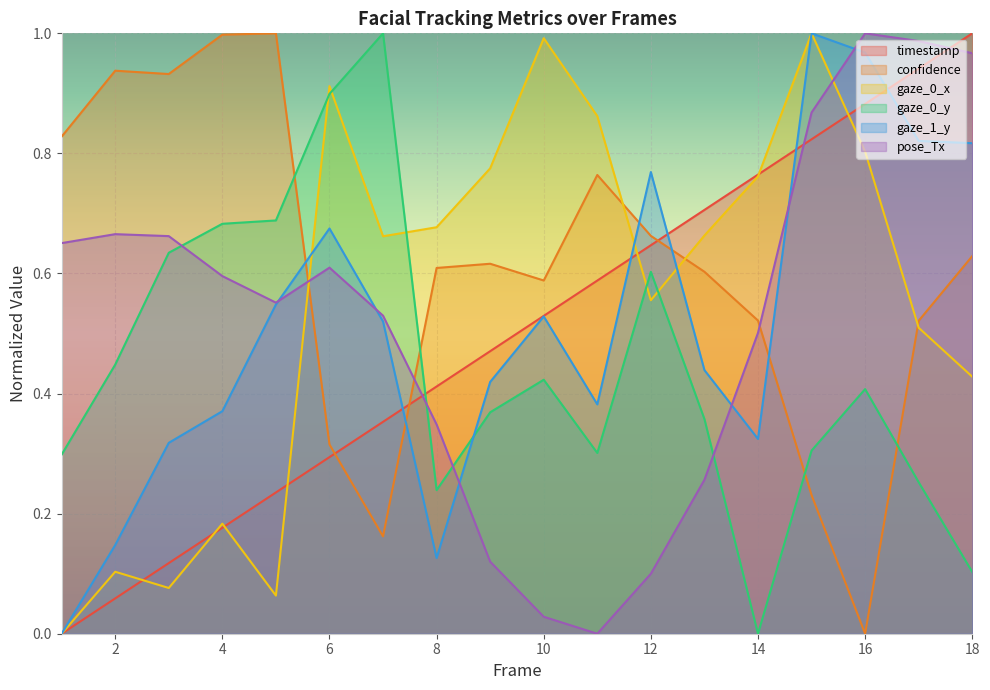

What is the total value across all series at 17?

4.0